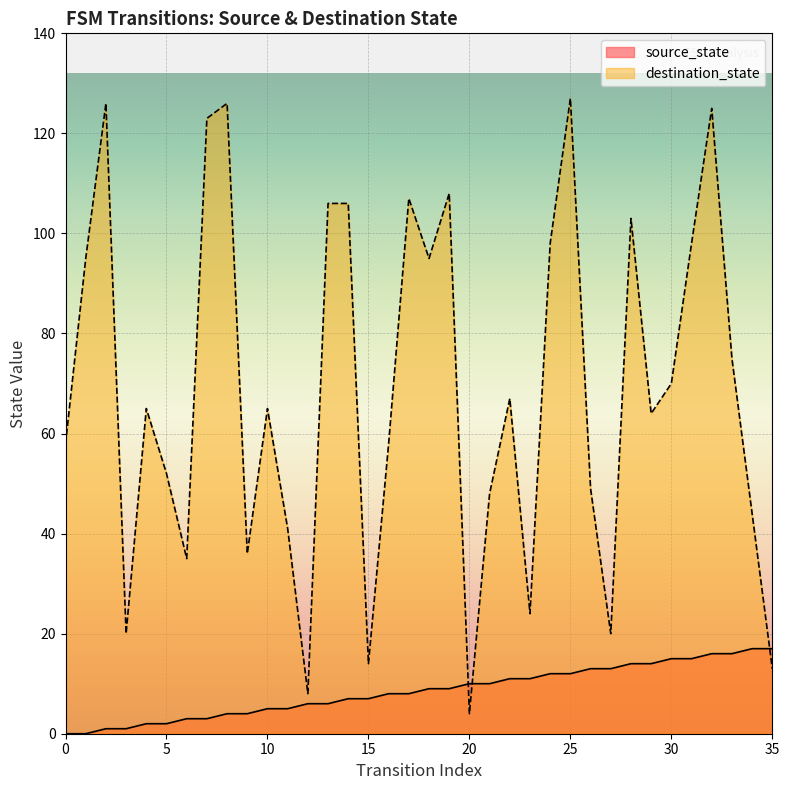

Reading left to right, transcribe all the data shown in this chart.

0=0	1=0	2=1	3=1	4=2	5=2	6=3	7=3	8=4	9=4	10=5	11=5	12=6	13=6	14=7	15=7	16=8	17=8	18=9	19=9	20=10	21=10	22=11	23=11	24=12	25=12	26=13	27=13	28=14	29=14	30=15	31=15	32=16	33=16	34=17	35=17